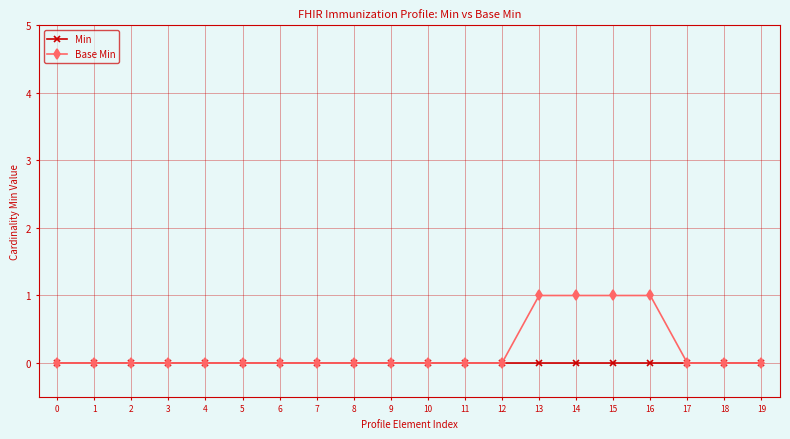

How many categories are shown in the chart?

20